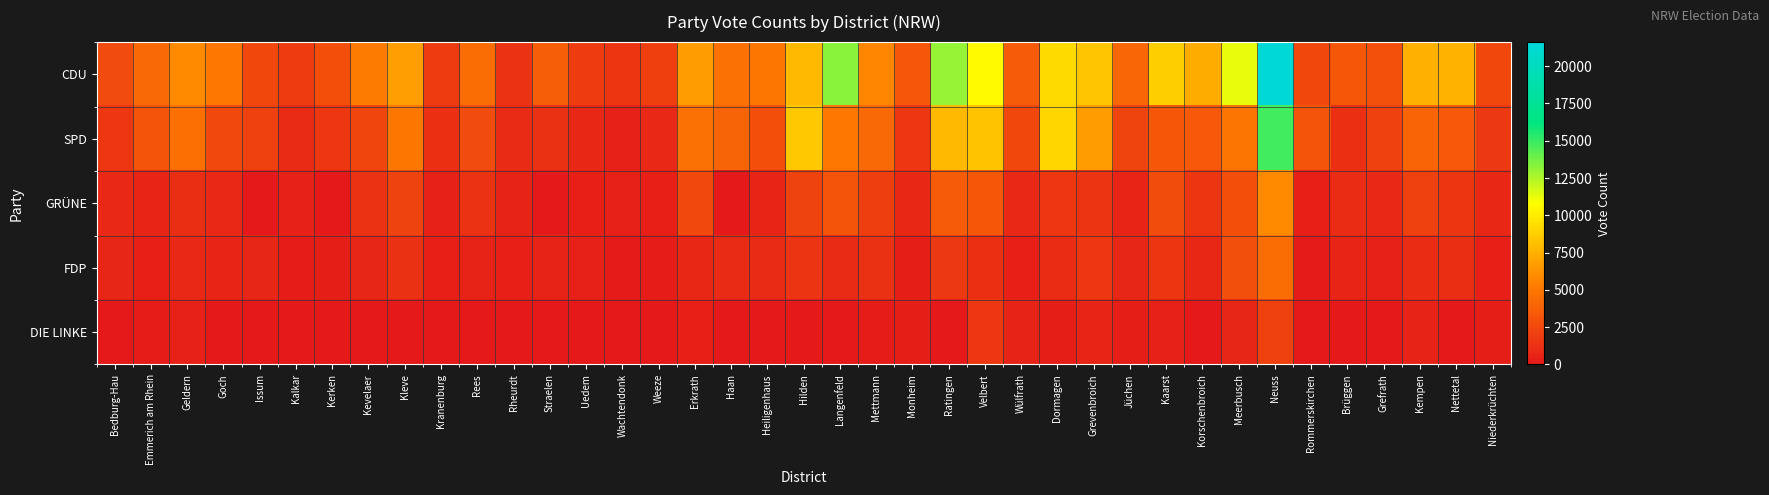

Reading left to right, transcribe all the data shown in this chart.

CDU: Bedburg-Hau=2698	Emmerich am Rhein=4252	Geldern=5860	Goch=5064	Issum=2515	Kalkar=1864	Kerken=2935	Kevelaer=5190	Kleve=6748	Kranenburg=1928	Rees=4443	Rheurdt=1427	Straelen=3678	Uedem=1928	Wachtendonk=1547	Weeze=2060	Erkrath=6655	Haan=4674	Heiligenhaus=4960	Hilden=7852	Langenfeld=13274	Mettmann=5672	Monheim=3266	Ratingen=13026	Velbert=10607	Wülfrath=3480	Dormagen=9209	Grevenbroich=8361	Jüchen=4115	Kaarst=8735	Korschenbroich=7282	Meerbusch=11266	Neuss=21610	Rommerskirchen=2520	Brüggen=3341	Grefrath=2987	Kempen=7457	Nettetal=7559	Niederkrüchten=2530
SPD: Bedburg-Hau=1667	Emmerich am Rhein=3164	Geldern=4571	Goch=2609	Issum=2112	Kalkar=975	Kerken=1643	Kevelaer=2400	Kleve=4944	Kranenburg=1253	Rees=2628	Rheurdt=965	Straelen=1269	Uedem=828	Wachtendonk=467	Weeze=879	Erkrath=4664	Haan=3960	Heiligenhaus=2954	Hilden=8513	Langenfeld=4996	Mettmann=4221	Monheim=1639	Ratingen=7856	Velbert=8325	Wülfrath=2463	Dormagen=9074	Grevenbroich=6648	Jüchen=2308	Kaarst=3352	Korschenbroich=3393	Meerbusch=4831	Neuss=14845	Rommerskirchen=3200	Brüggen=1230	Grefrath=2177	Kempen=3992	Nettetal=3455	Niederkrüchten=1693
GRÜNE: Bedburg-Hau=888	Emmerich am Rhein=671	Geldern=1105	Goch=858	Issum=0	Kalkar=454	Kerken=0	Kevelaer=1378	Kleve=2237	Kranenburg=454	Rees=1363	Rheurdt=576	Straelen=0	Uedem=402	Wachtendonk=476	Weeze=364	Erkrath=2551	Haan=0	Heiligenhaus=657	Hilden=2210	Langenfeld=3134	Mettmann=1946	Monheim=796	Ratingen=3628	Velbert=3314	Wülfrath=868	Dormagen=1653	Grevenbroich=1486	Jüchen=663	Kaarst=2759	Korschenbroich=1588	Meerbusch=2949	Neuss=5854	Rommerskirchen=417	Brüggen=1019	Grefrath=865	Kempen=2156	Nettetal=1539	Niederkrüchten=799
FDP: Bedburg-Hau=697	Emmerich am Rhein=385	Geldern=886	Goch=670	Issum=742	Kalkar=216	Kerken=335	Kevelaer=680	Kleve=1267	Kranenburg=360	Rees=508	Rheurdt=391	Straelen=547	Uedem=460	Wachtendonk=121	Weeze=205	Erkrath=782	Haan=973	Heiligenhaus=975	Hilden=1499	Langenfeld=982	Mettmann=1338	Monheim=304	Ratingen=1750	Velbert=1249	Wülfrath=395	Dormagen=1090	Grevenbroich=1666	Jüchen=717	Kaarst=1566	Korschenbroich=831	Meerbusch=2803	Neuss=4451	Rommerskirchen=139	Brüggen=639	Grefrath=457	Kempen=1047	Nettetal=1163	Niederkrüchten=382
DIE LINKE: Bedburg-Hau=0	Emmerich am Rhein=181	Geldern=466	Goch=0	Issum=0	Kalkar=0	Kerken=0	Kevelaer=0	Kleve=0	Kranenburg=0	Rees=0	Rheurdt=0	Straelen=0	Uedem=0	Wachtendonk=0	Weeze=0	Erkrath=389	Haan=0	Heiligenhaus=0	Hilden=0	Langenfeld=0	Mettmann=199	Monheim=298	Ratingen=0	Velbert=1671	Wülfrath=552	Dormagen=299	Grevenbroich=609	Jüchen=302	Kaarst=492	Korschenbroich=0	Meerbusch=699	Neuss=2145	Rommerskirchen=0	Brüggen=0	Grefrath=0	Kempen=561	Nettetal=0	Niederkrüchten=303